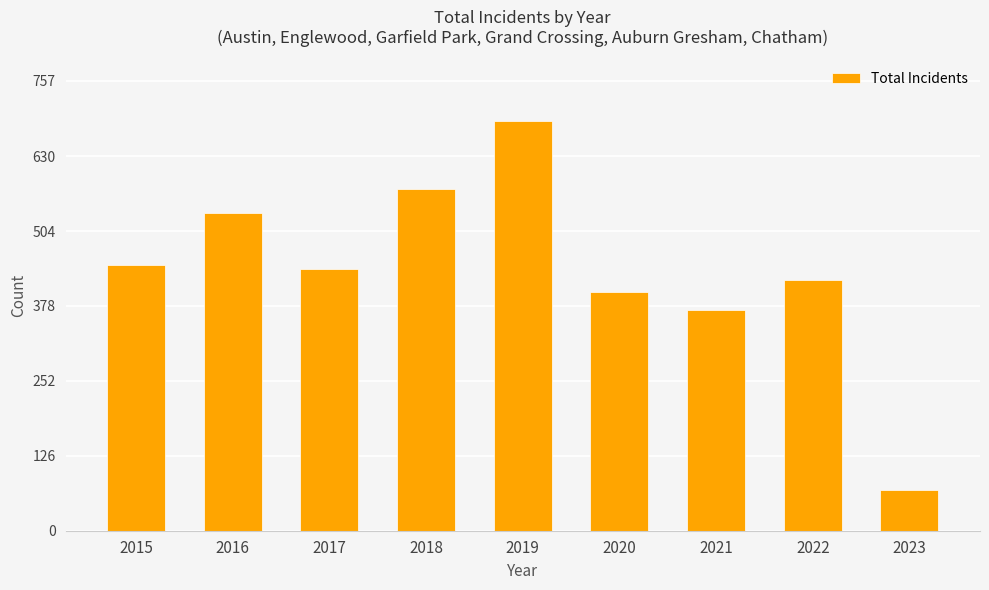

How many data points are less than 440?

4